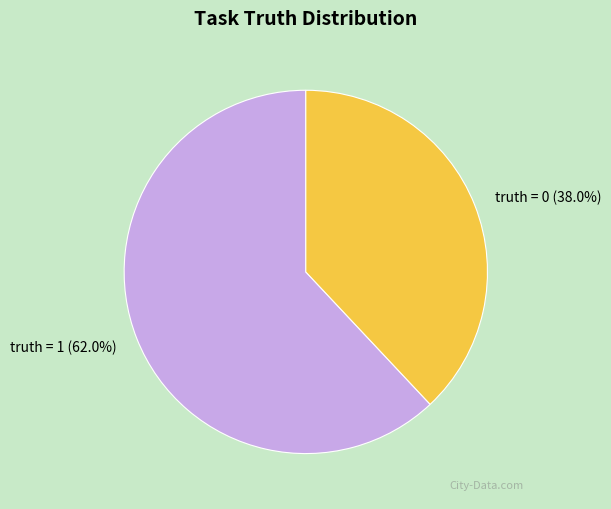

True or false: truth = 0 accounts for 38% of the total.

True